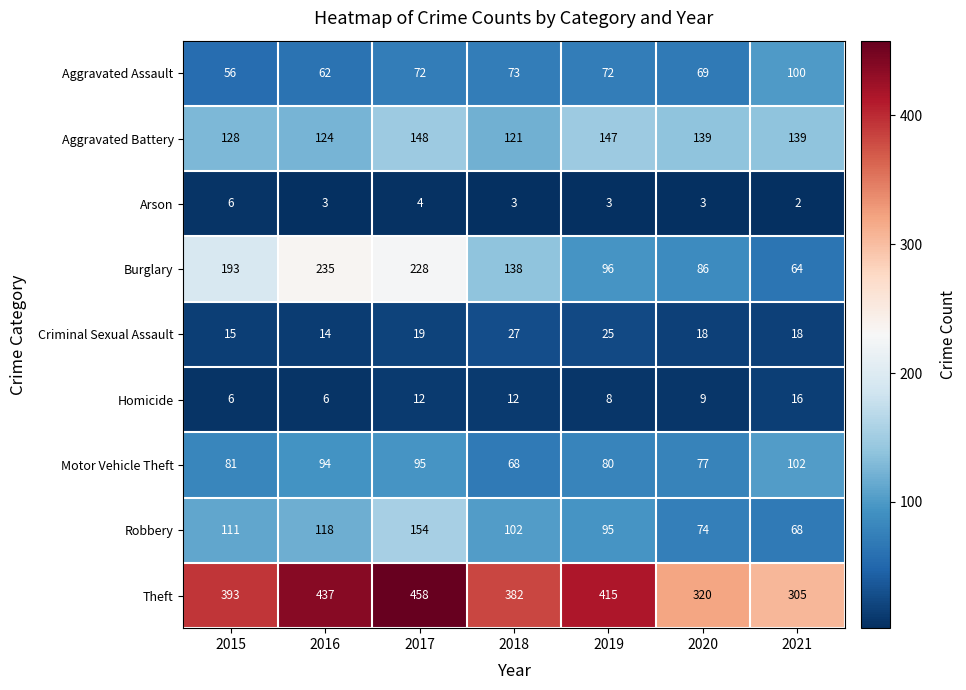

At which category is the sum across all series the highest?

2017